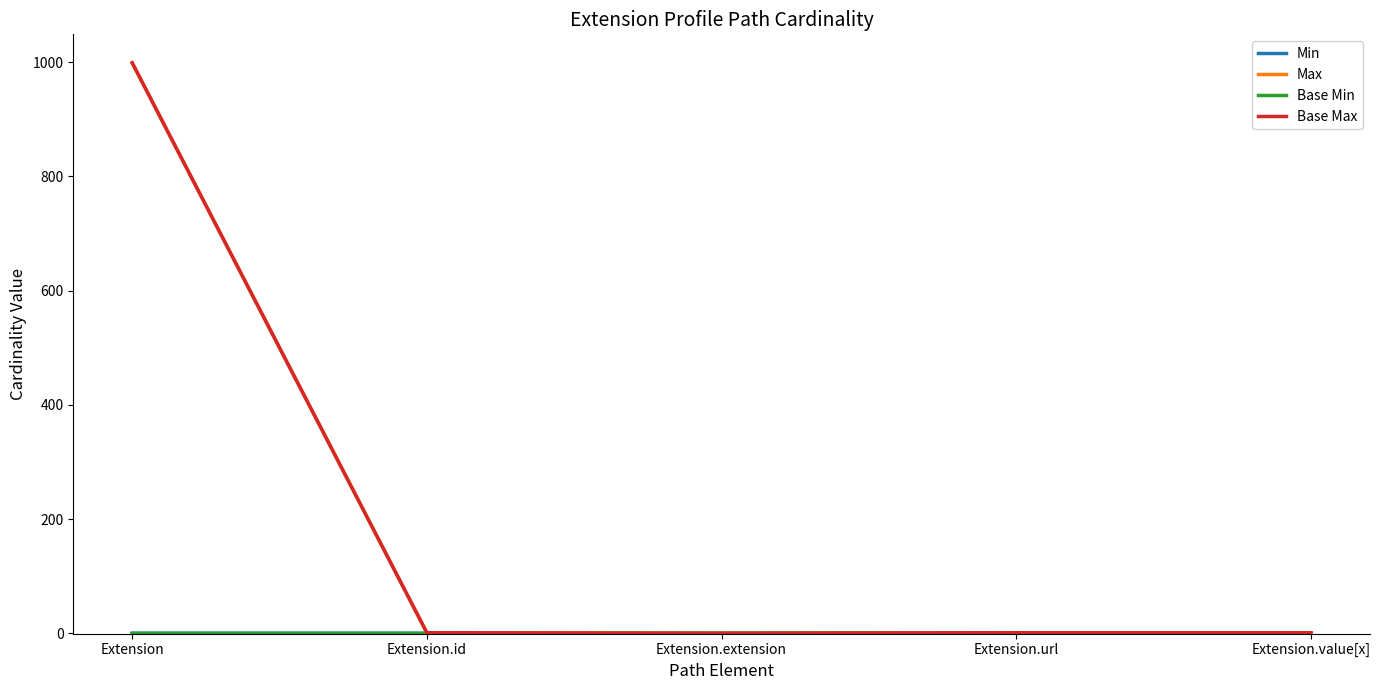

Is this an area chart (filled region under the line)?

No